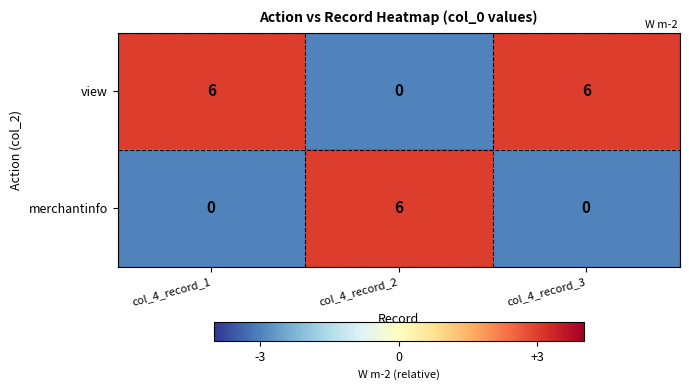

How many positive values does the merchantinfo series have?

1